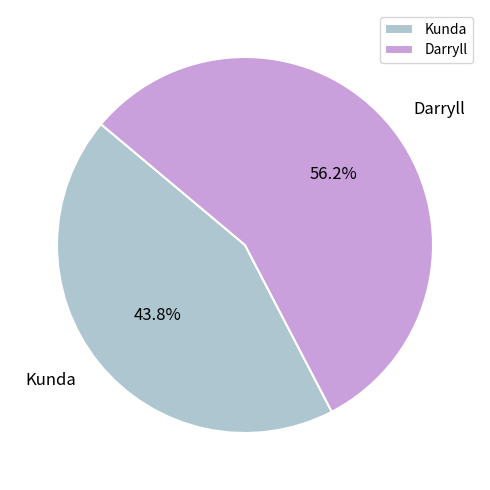

Count the number of slices in the pie.

2